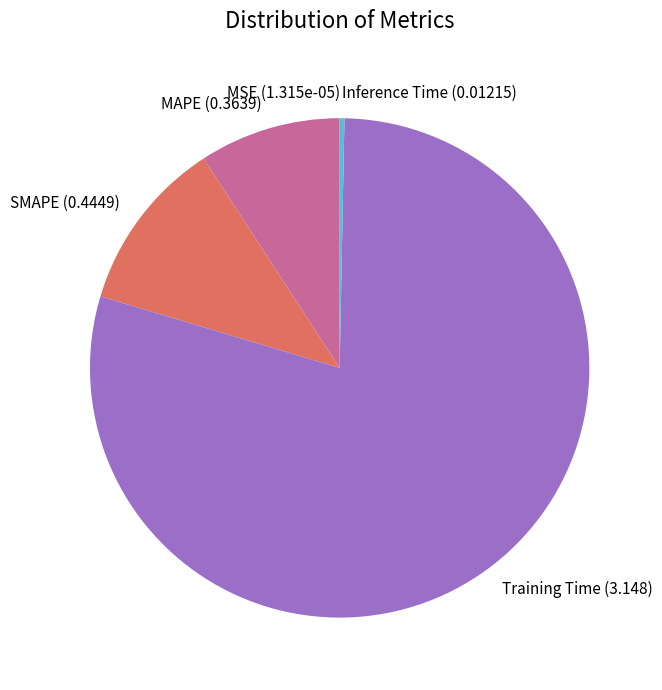

Do Inference Time and MAPE together represent more than half of the pie?

No